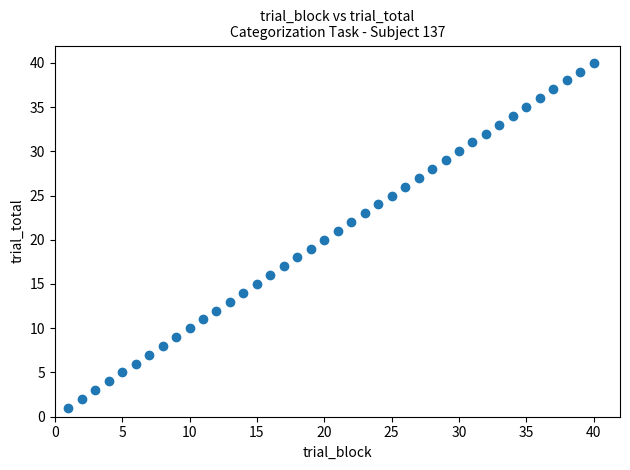

What is the range of X values (max minus min)?

39